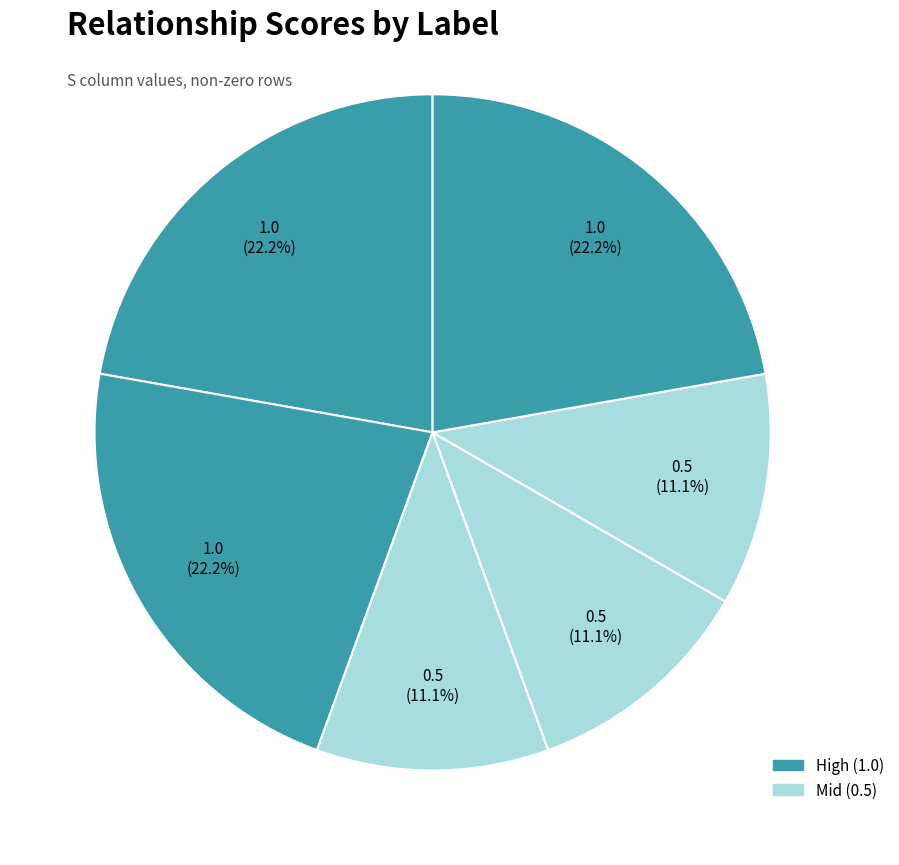

How many slices are in this pie chart?

6